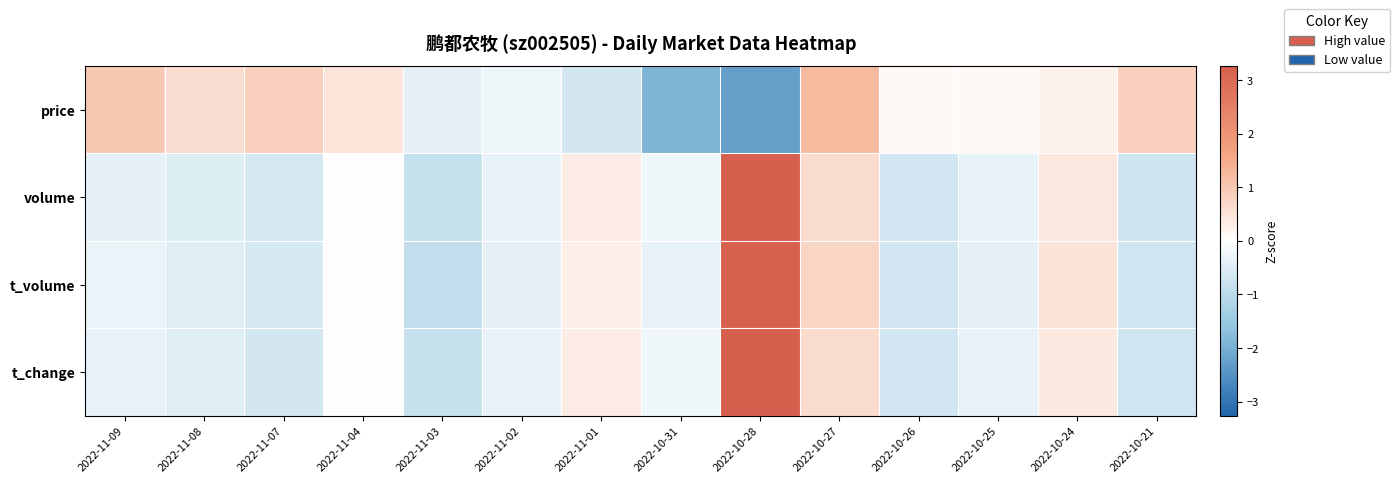

At which category is the sum across all series the highest?

2022-10-28